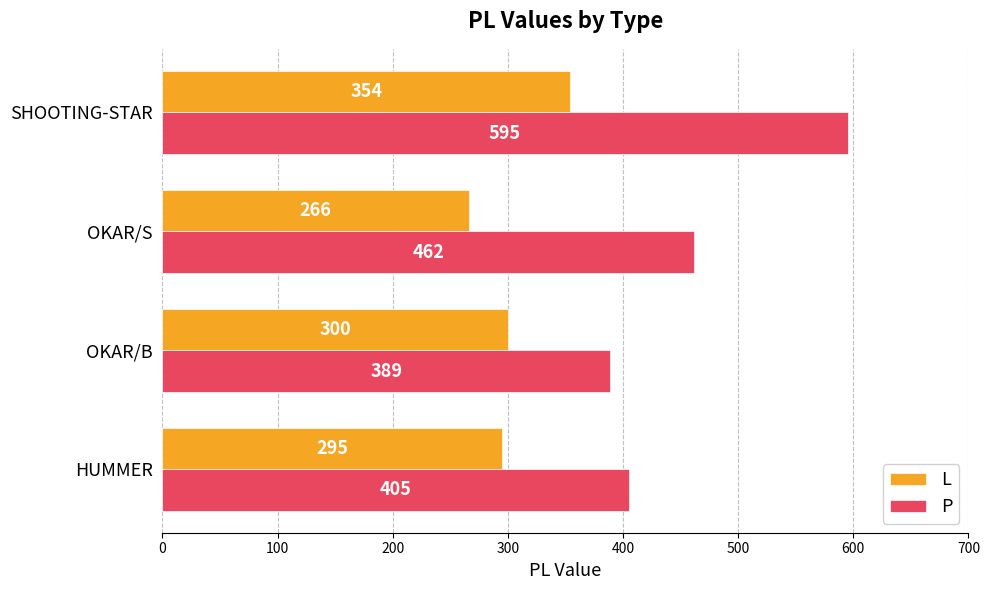

List the series in order of their overall mean, highest first.

P, L